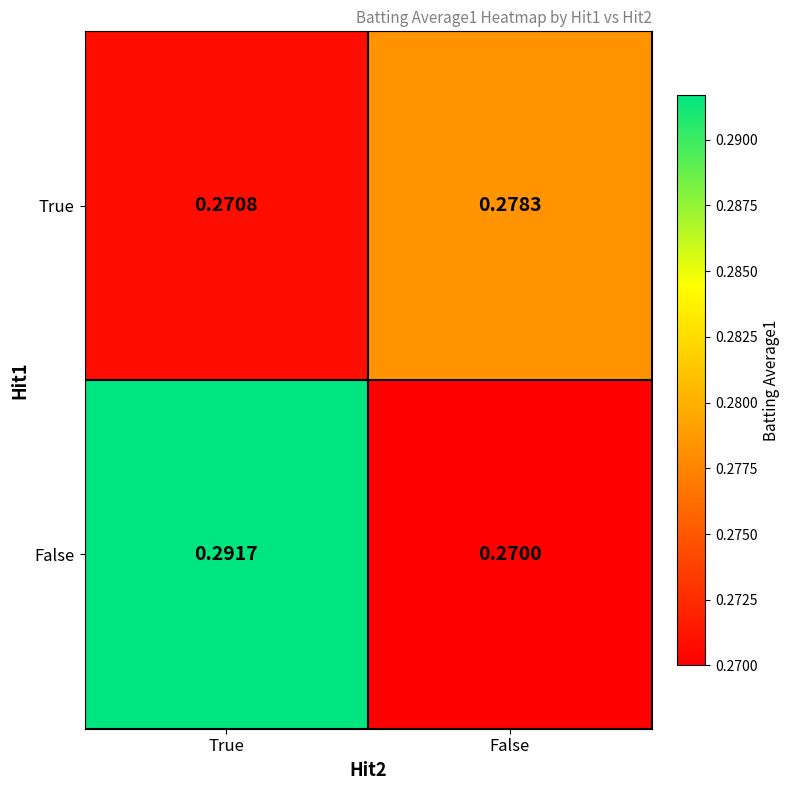

Which category has the highest value across all series?

True